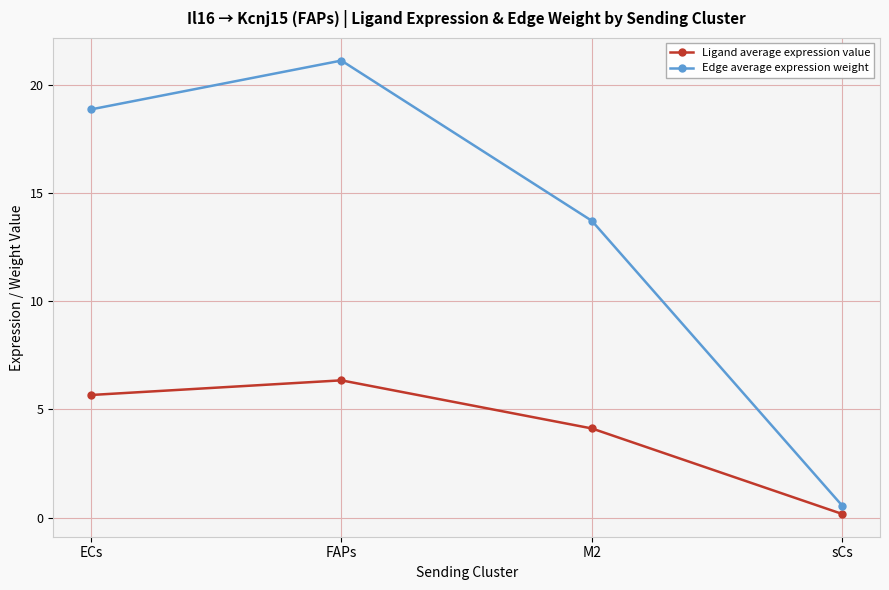

True or false: Edge average expression weight has a value of 18.9 at ECs.

True